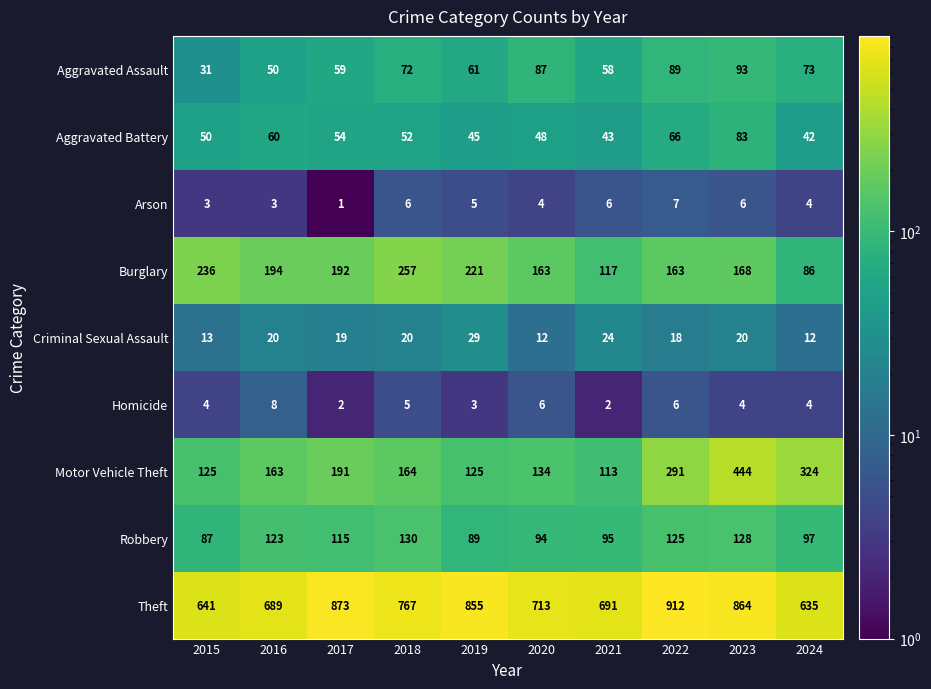

Which label corresponds to the smallest value in the chart?

2017